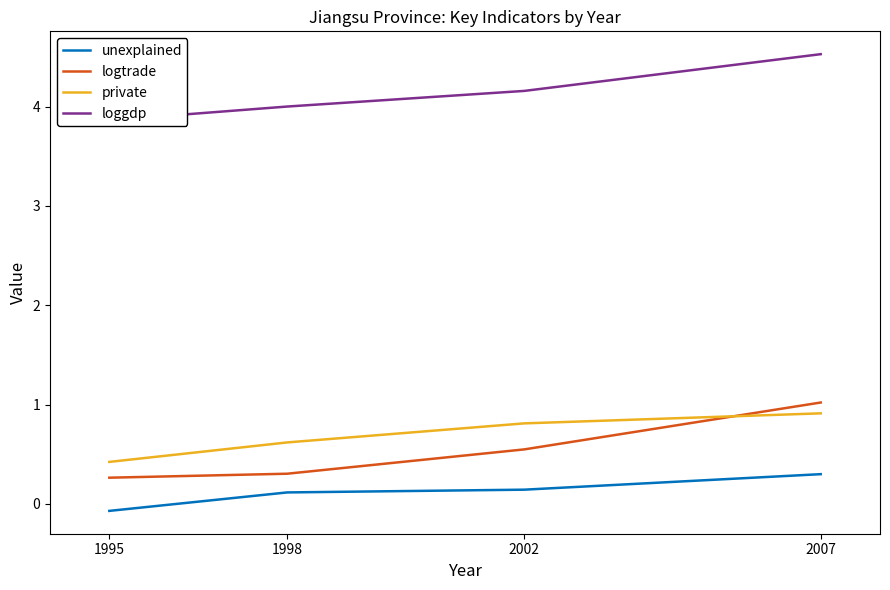

The loggdp series shows 6.1 at 1998. True or false?

False